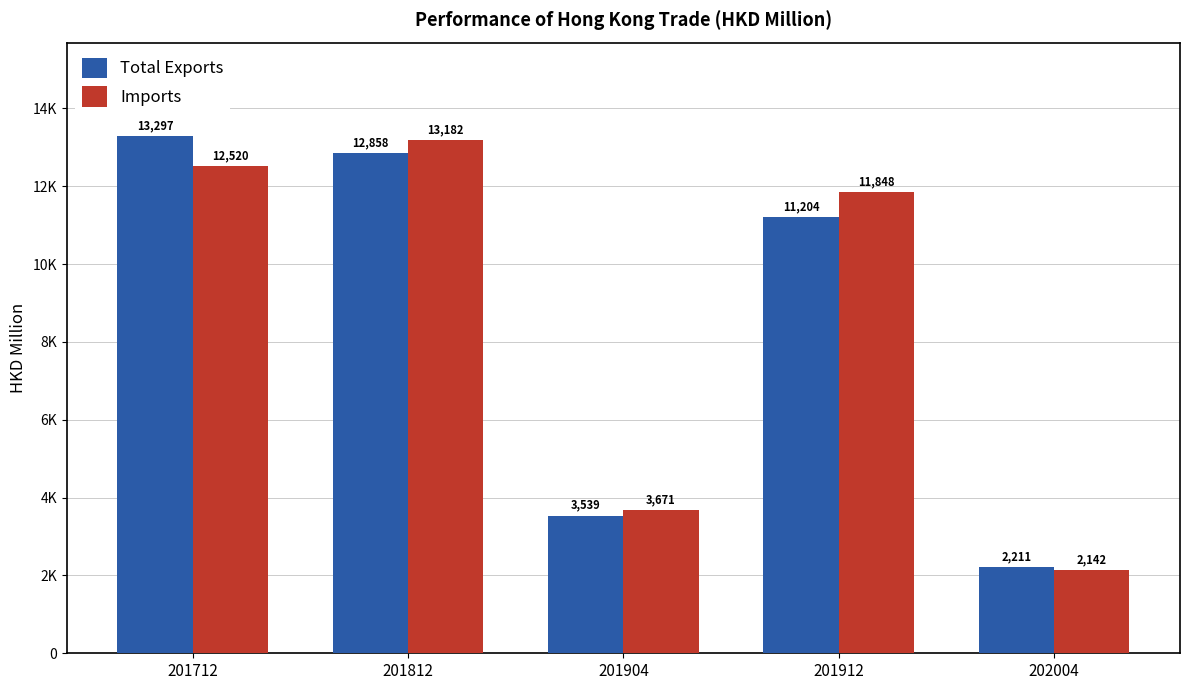

What are all the series names shown in the legend?

Total Exports, Imports